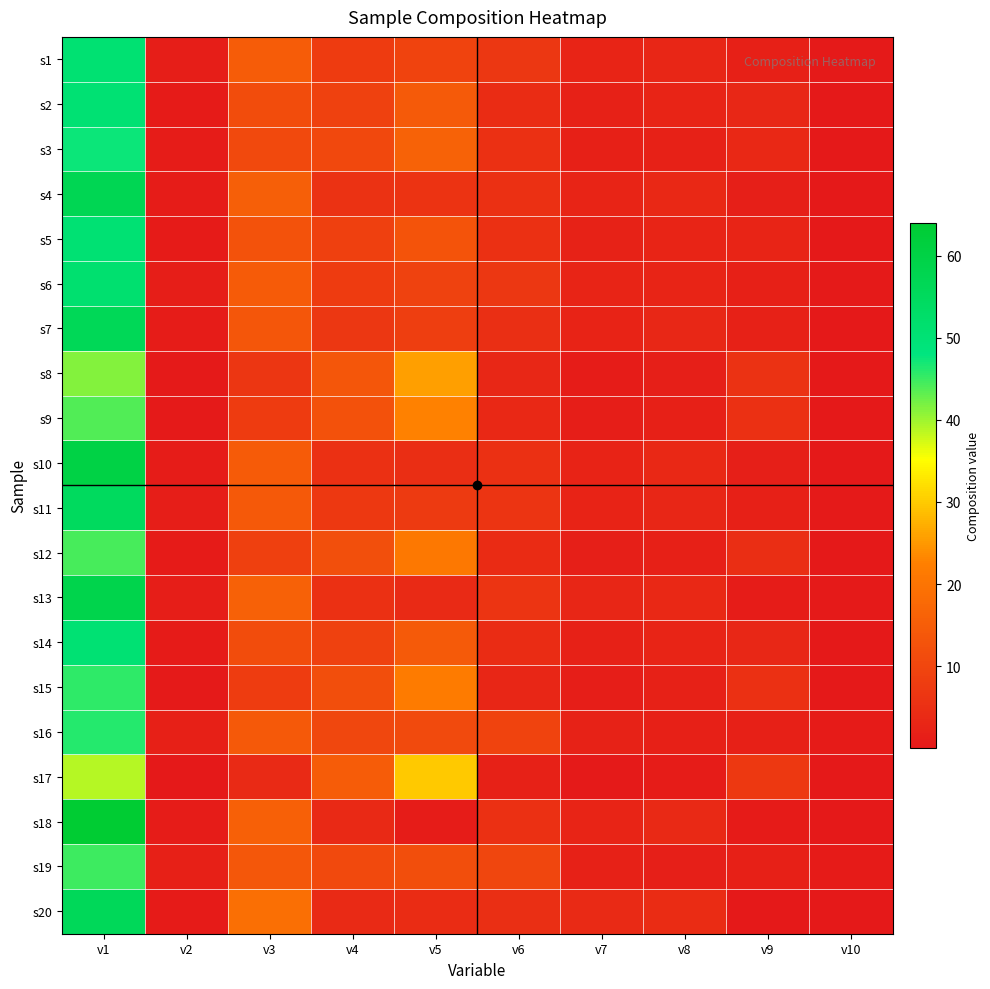

What is the total value across all series at v1?

1013.5